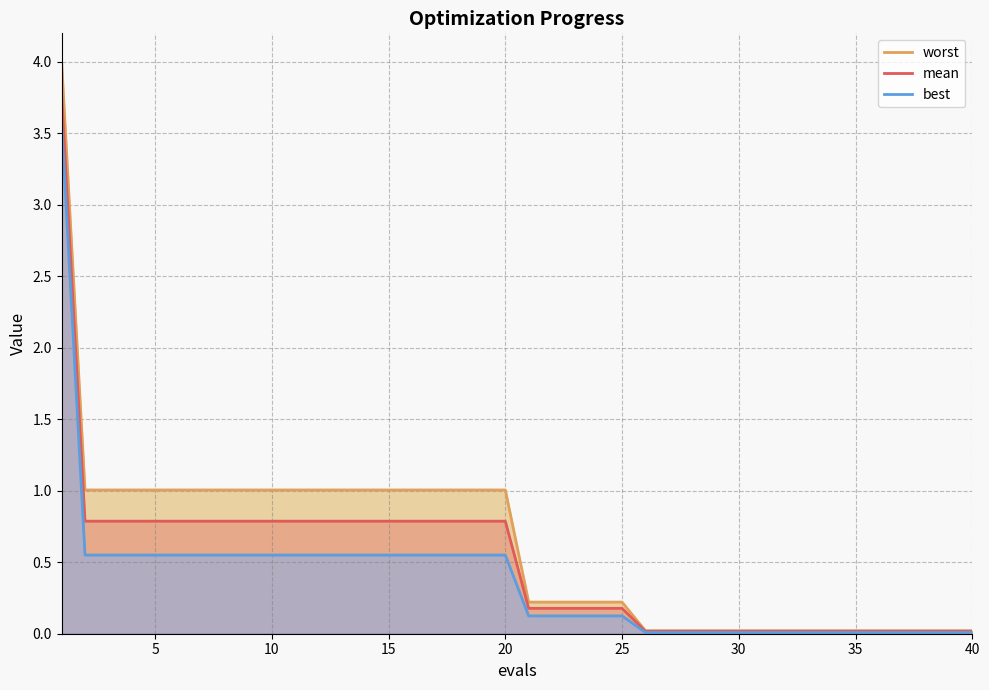

Reading right to left, what are all the values shown in this chart?

worst: 0.0	0.0	0.0	0.0	0.0	0.0	0.0	0.0	0.0	0.0	0.0	0.0	0.0	0.0	0.0	0.2	0.2	0.2	0.2	0.2	1.0	1.0	1.0	1.0	1.0	1.0	1.0	1.0	1.0	1.0	1.0	1.0	1.0	1.0	1.0	1.0	1.0	1.0	1.0	4.0
mean: 0.0	0.0	0.0	0.0	0.0	0.0	0.0	0.0	0.0	0.0	0.0	0.0	0.0	0.0	0.0	0.2	0.2	0.2	0.2	0.2	0.8	0.8	0.8	0.8	0.8	0.8	0.8	0.8	0.8	0.8	0.8	0.8	0.8	0.8	0.8	0.8	0.8	0.8	0.8	3.8
best: 0.0	0.0	0.0	0.0	0.0	0.0	0.0	0.0	0.0	0.0	0.0	0.0	0.0	0.0	0.0	0.1	0.1	0.1	0.1	0.1	0.6	0.6	0.6	0.6	0.6	0.6	0.6	0.6	0.6	0.6	0.6	0.6	0.6	0.6	0.6	0.6	0.6	0.6	0.6	3.6